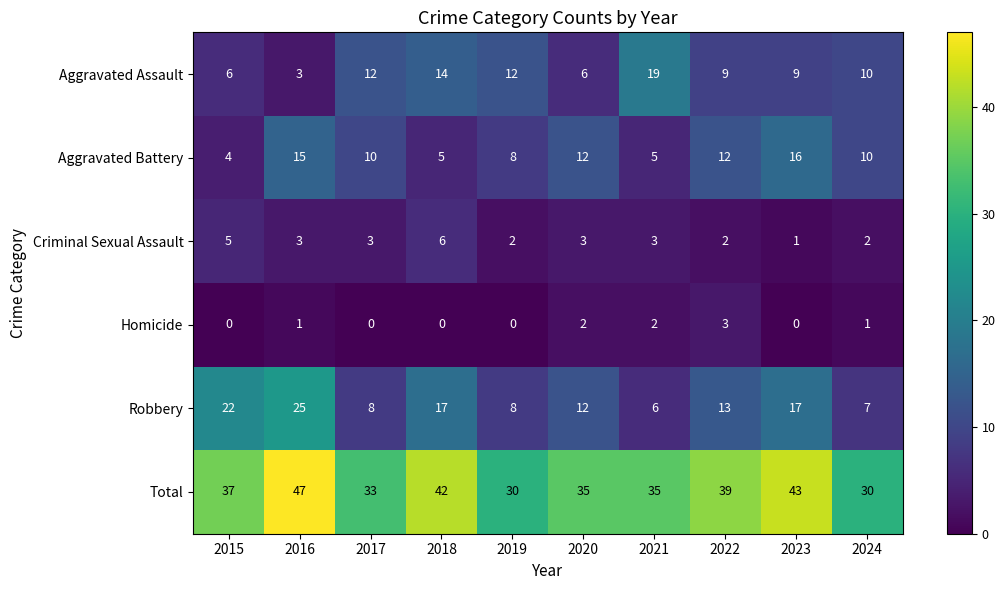

How many Criminal Sexual Assault values are between 2 and 3?

7